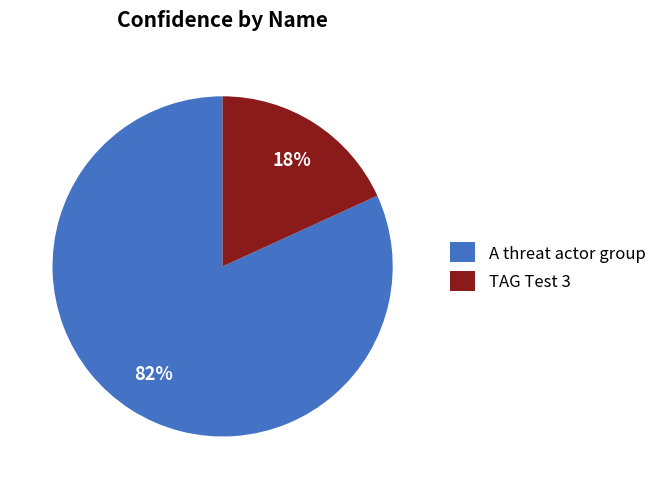

How many segments does this pie chart have?

2